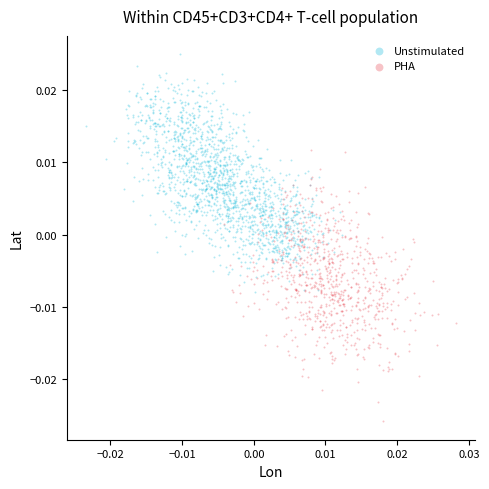

Which series contains the lowest Y value?

PHA